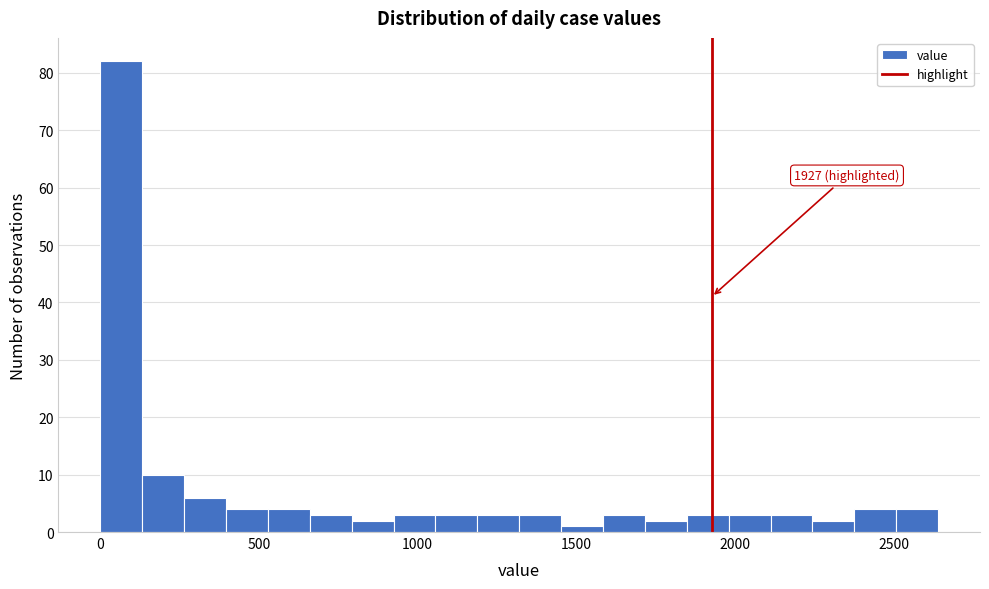

Read against the x-axis, roughly where is the centre of the tallest bar?

50